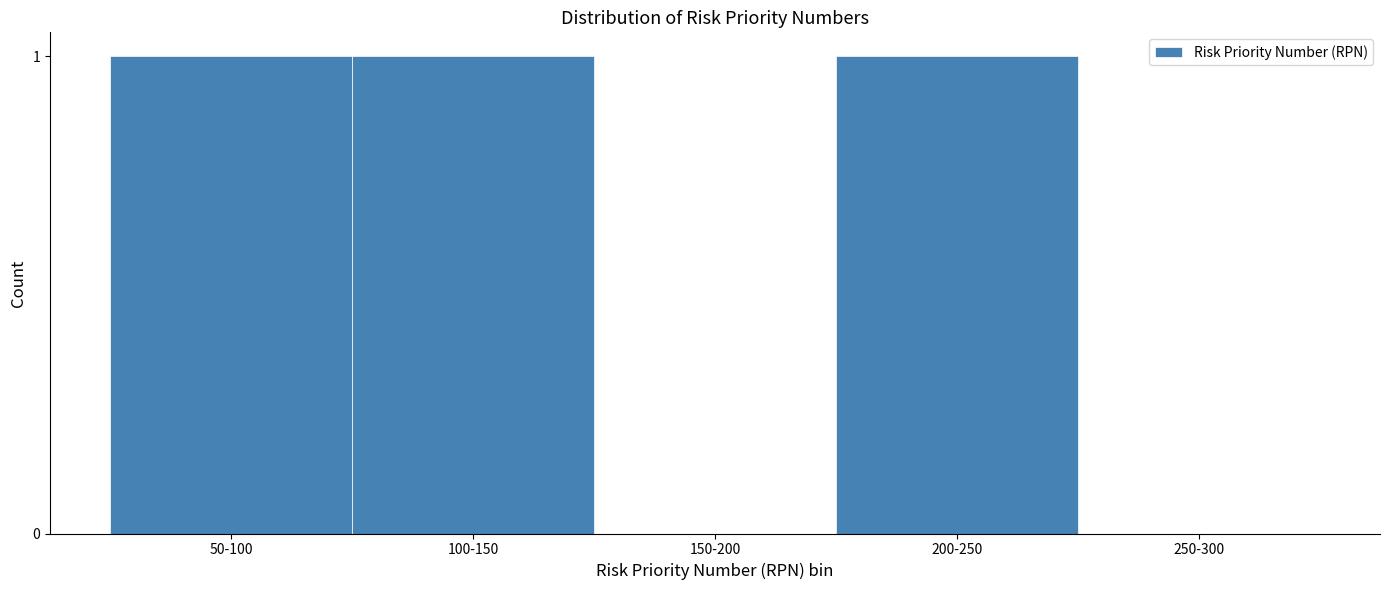

Reading left to right, what are all the values shown in this chart?

50-100=1	100-150=1	150-200=0	200-250=1	250-300=0